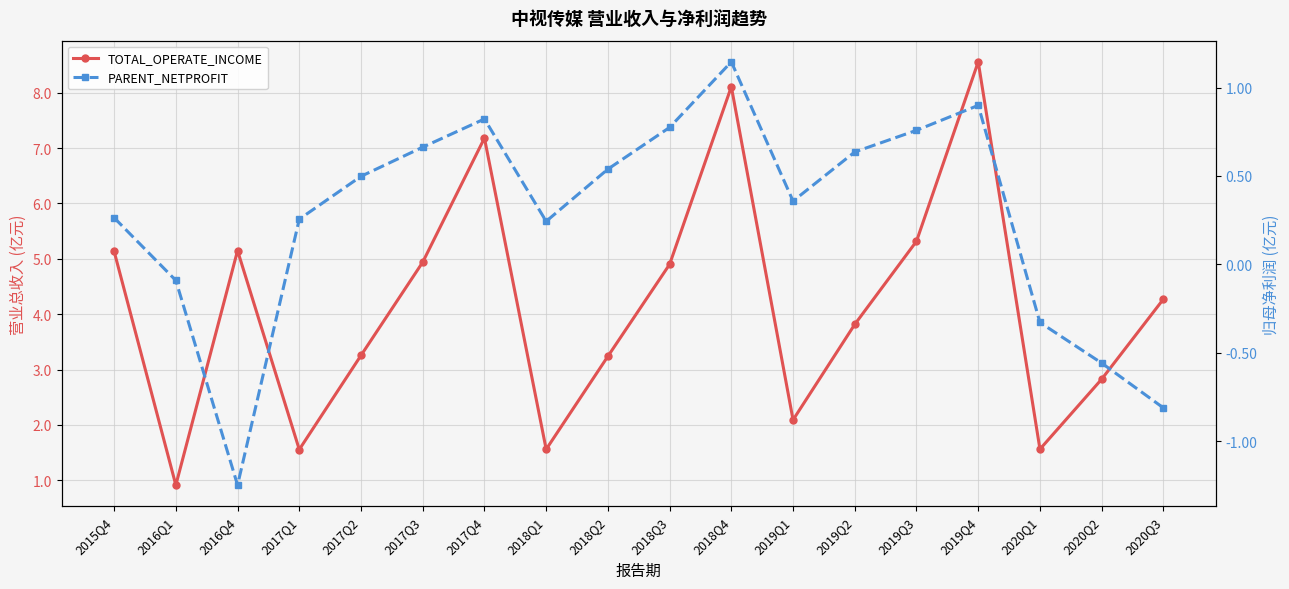

True or false: PARENT_NETPROFIT and TOTAL_OPERATE_INCOME intersect in this chart.

False